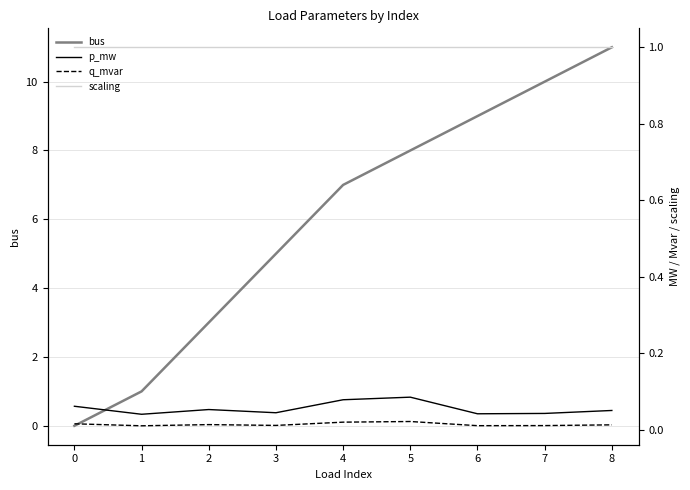

Is this an area chart (filled region under the line)?

No